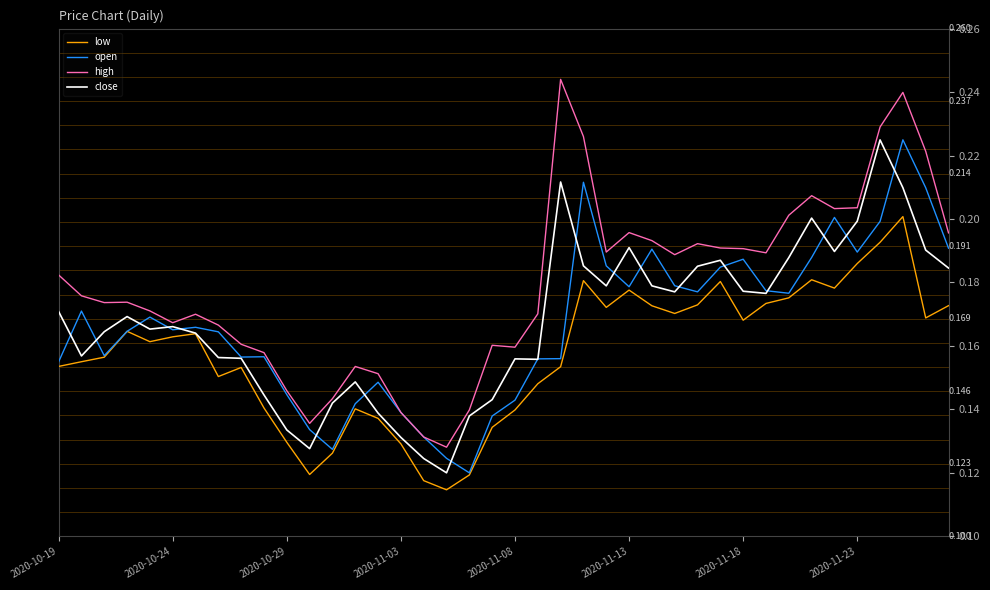

Which series has the widest spread of values?

high